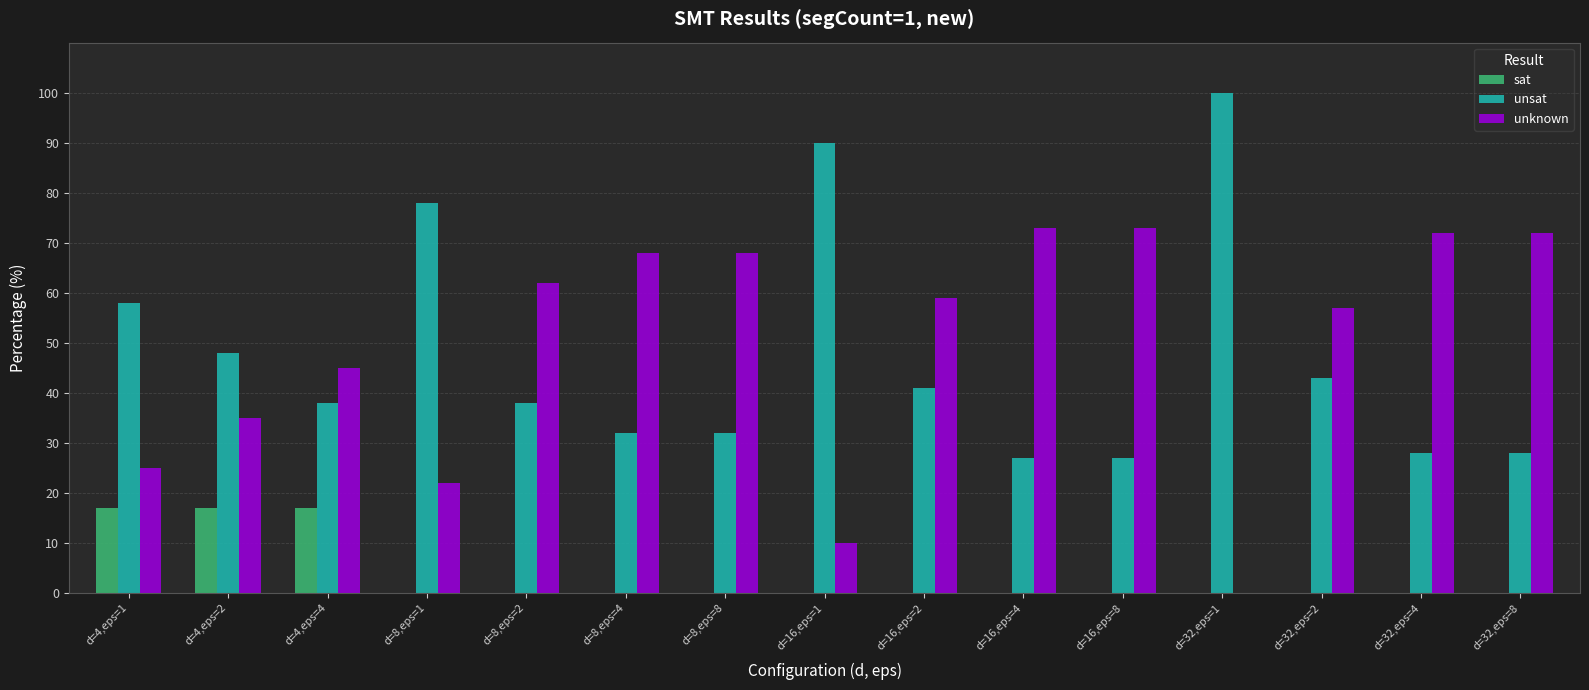

True or false: unsat has a value of 41 at d=16,eps=2.

True